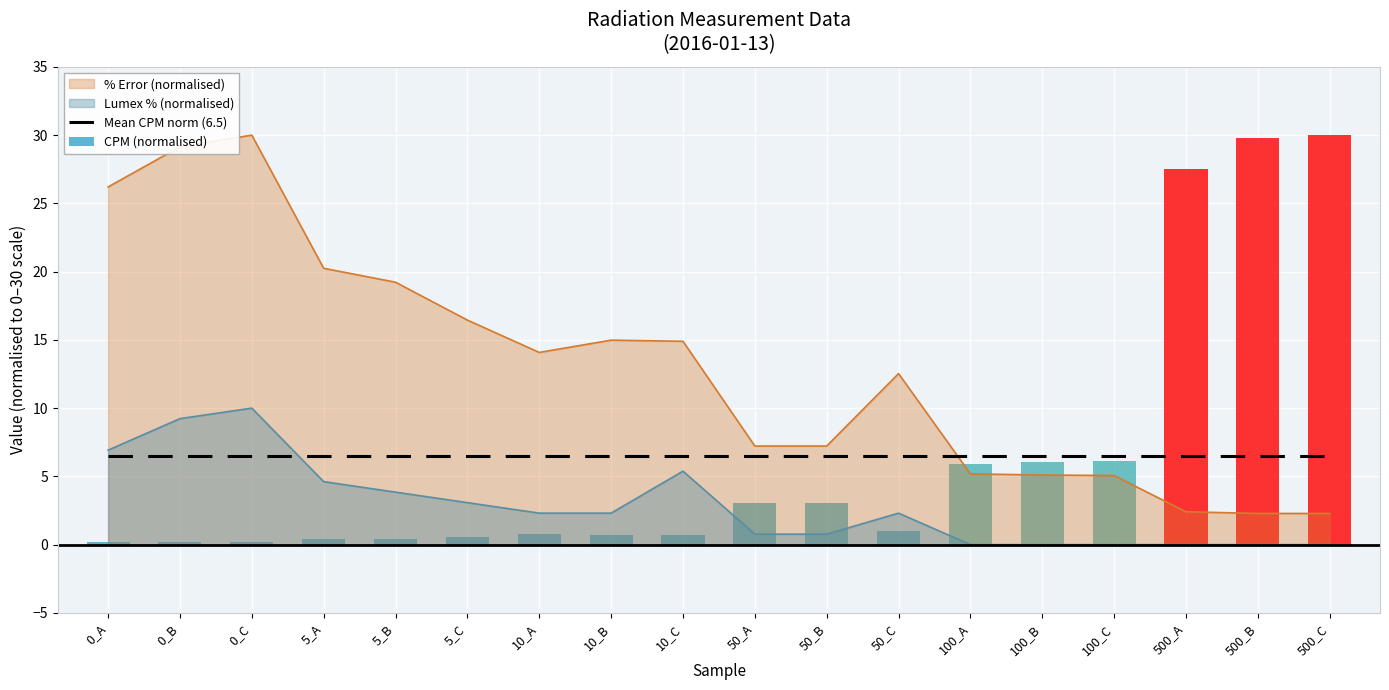

At which label does % Error (normalised) reach its peak?

0_C